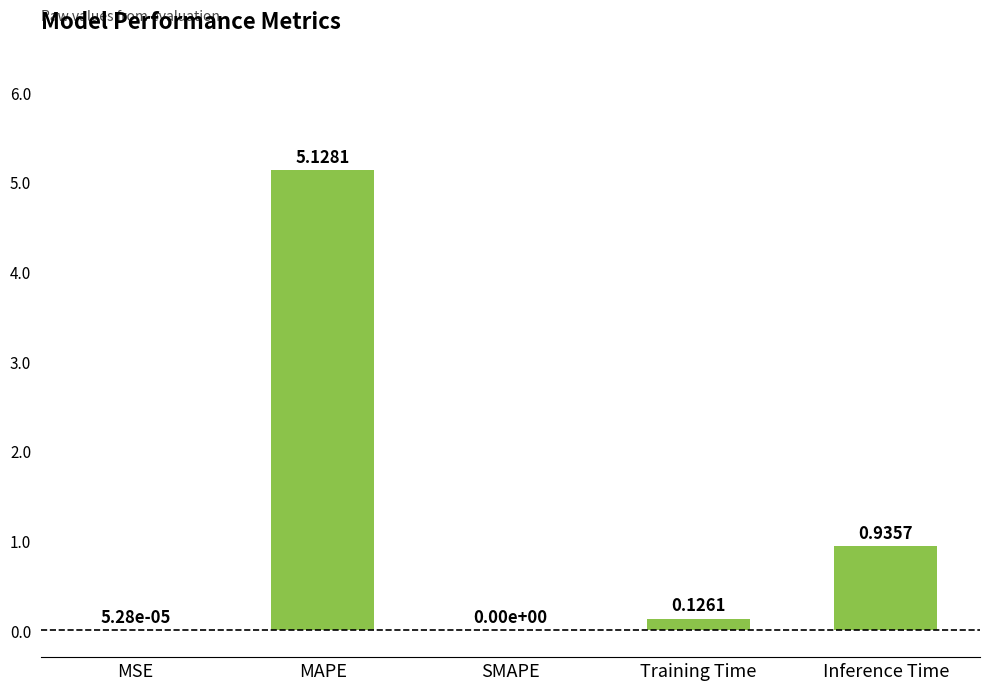

Are the bars horizontal?

No